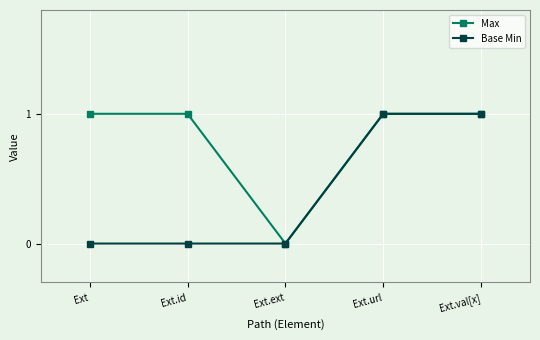

How many lines are shown in the chart?

2